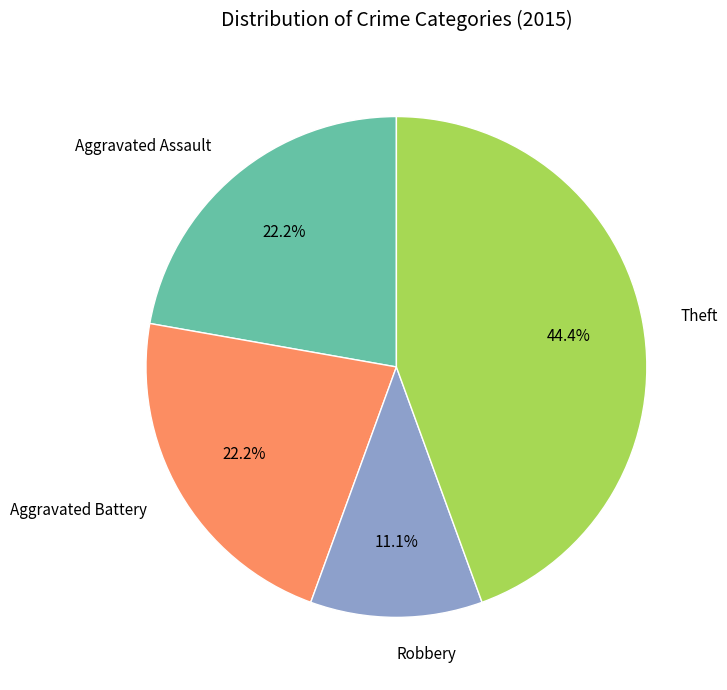

To the nearest percent, what is the difference between the largest and smallest slice percentages?

33%